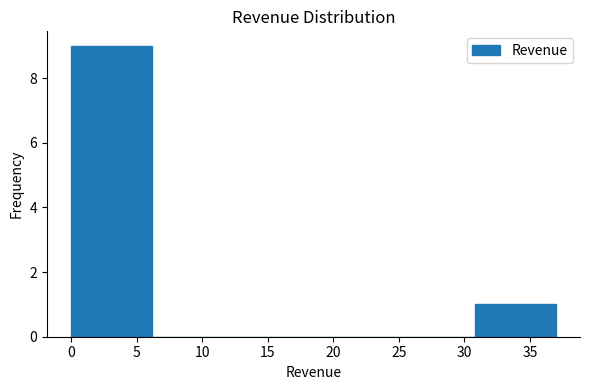

Reading left to right, list every bar in this chart as the range it spans on the x-axis followed by its height. Neither the bar edges nor the heights are printed on the chart, so give them approximately, as read against the axes.

0.0 to 6.0: 9
6.0 to 12.5: 0
12.5 to 18.5: 0
18.5 to 24.5: 0
24.5 to 31.0: 0
31.0 to 37.0: 1